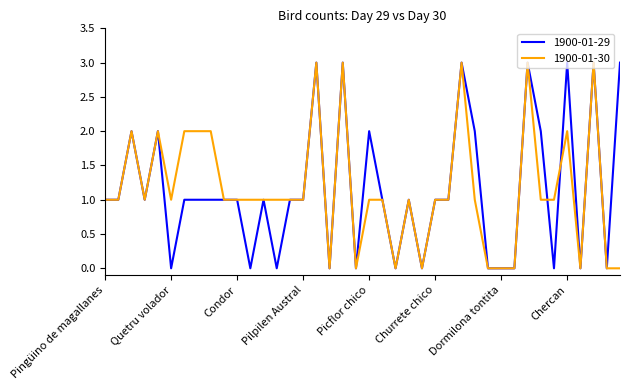

What is the difference between the maximum and minimum values in the 1900-01-29 series?

3